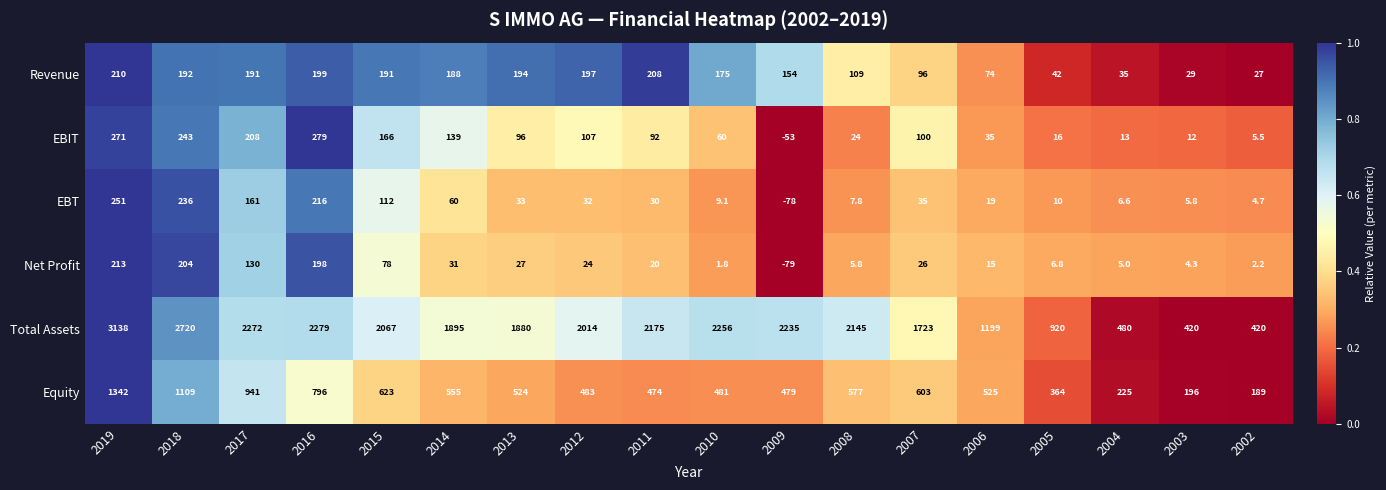

Rank the series at 2002 from highest to lowest value.

Total Assets, Equity, Revenue, EBIT, EBT, Net Profit